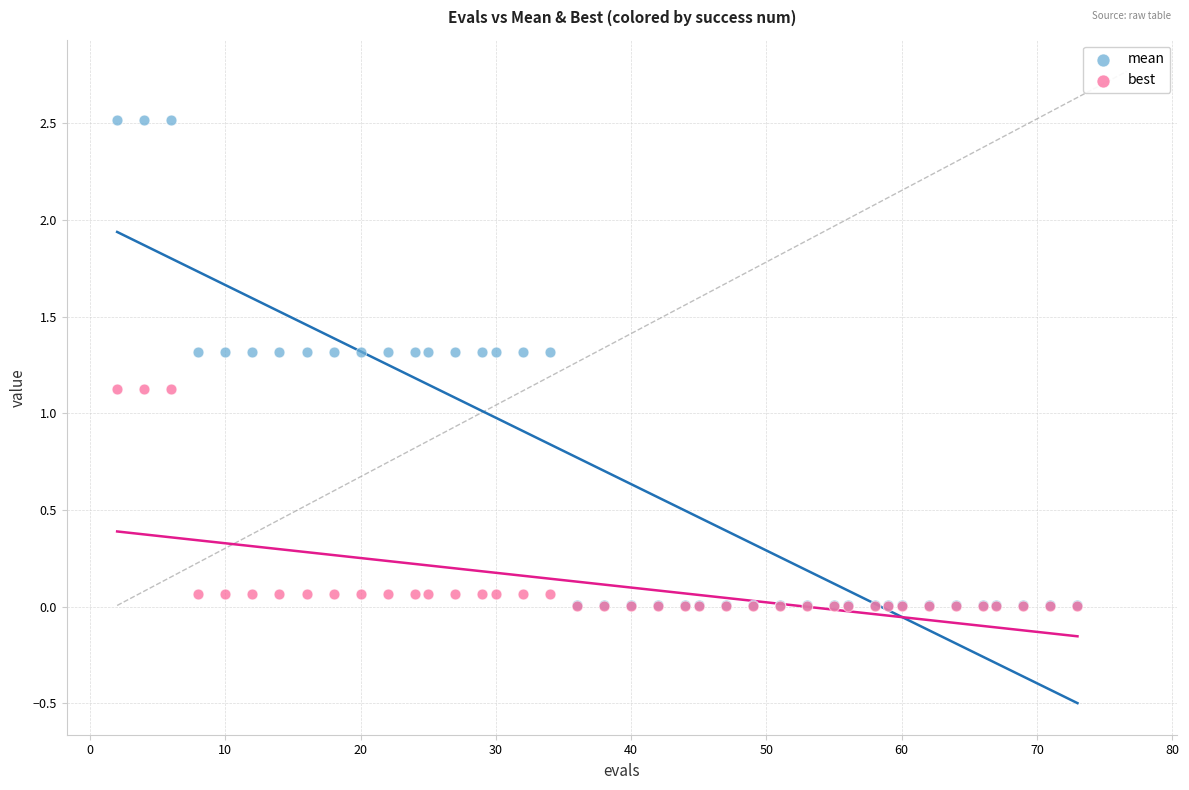

What are all the series names shown in the legend?

mean, best